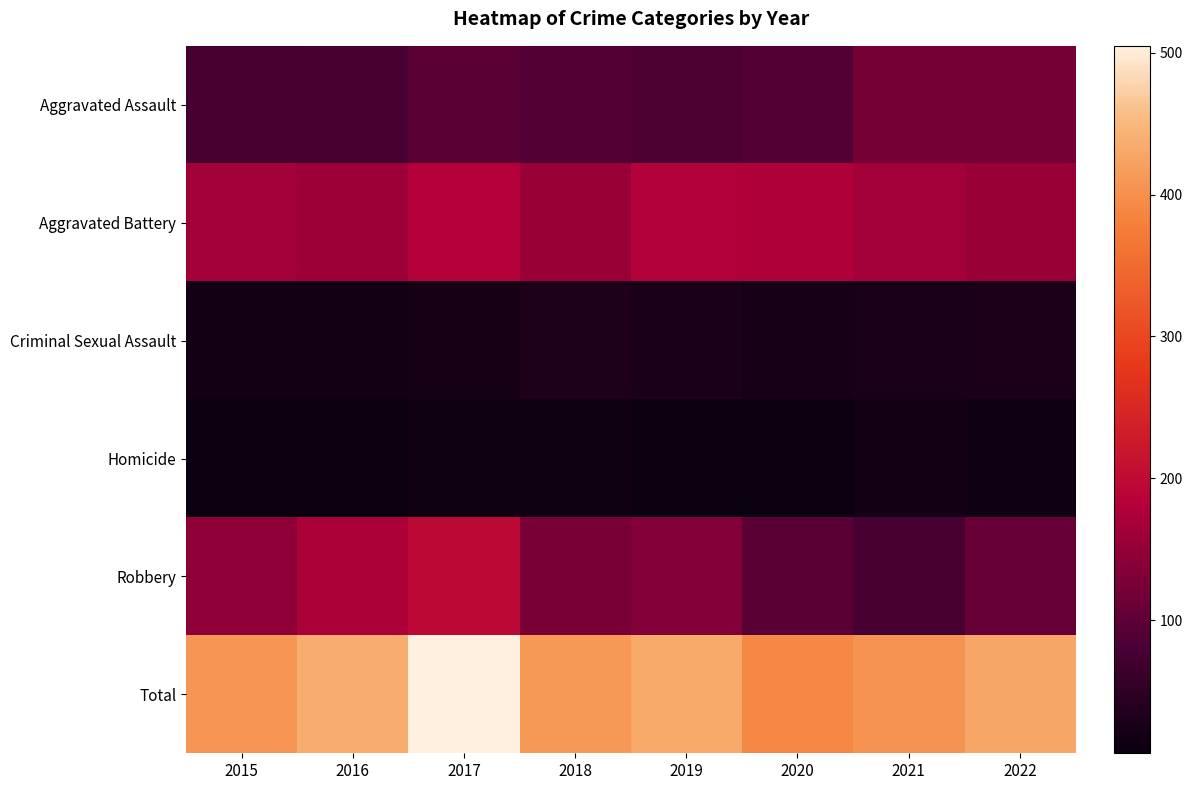

At 2017, list the series in order from smallest to largest.

Homicide, Criminal Sexual Assault, Aggravated Assault, Aggravated Battery, Robbery, Total